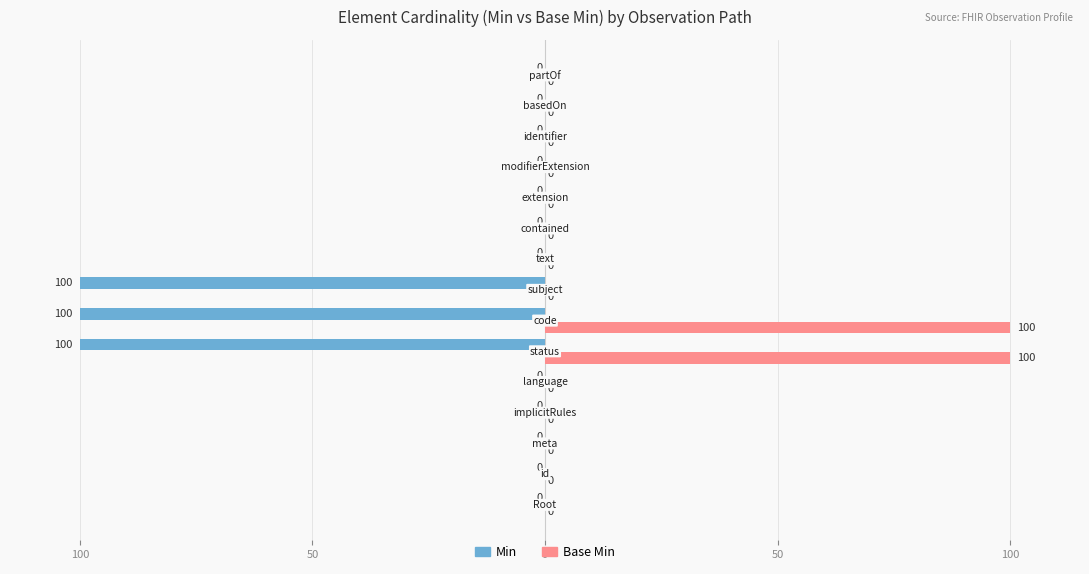

What are all the series names shown in the legend?

Min, Base Min